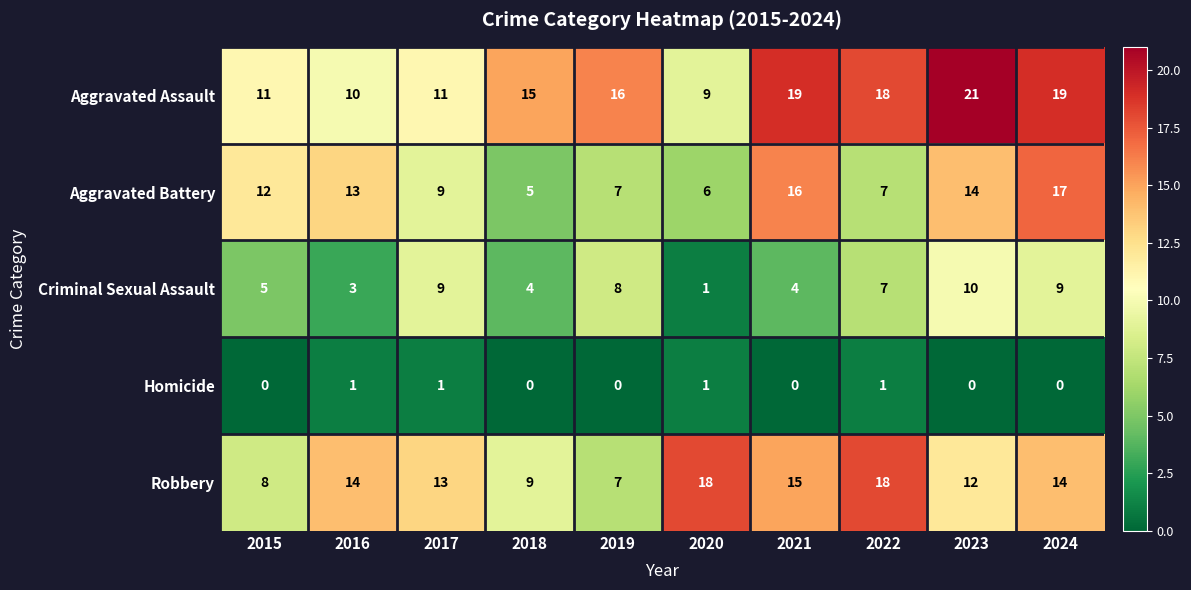

Rank the series by their maximum value, from lowest to highest.

Homicide, Criminal Sexual Assault, Aggravated Battery, Robbery, Aggravated Assault